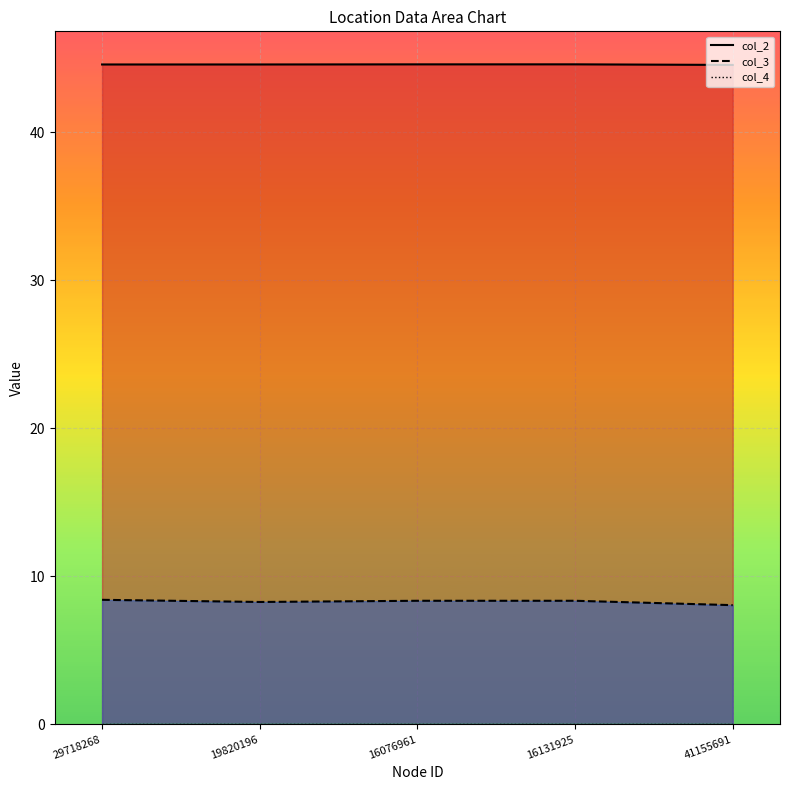

Where is col_3 nearest to the value 8?

41155691